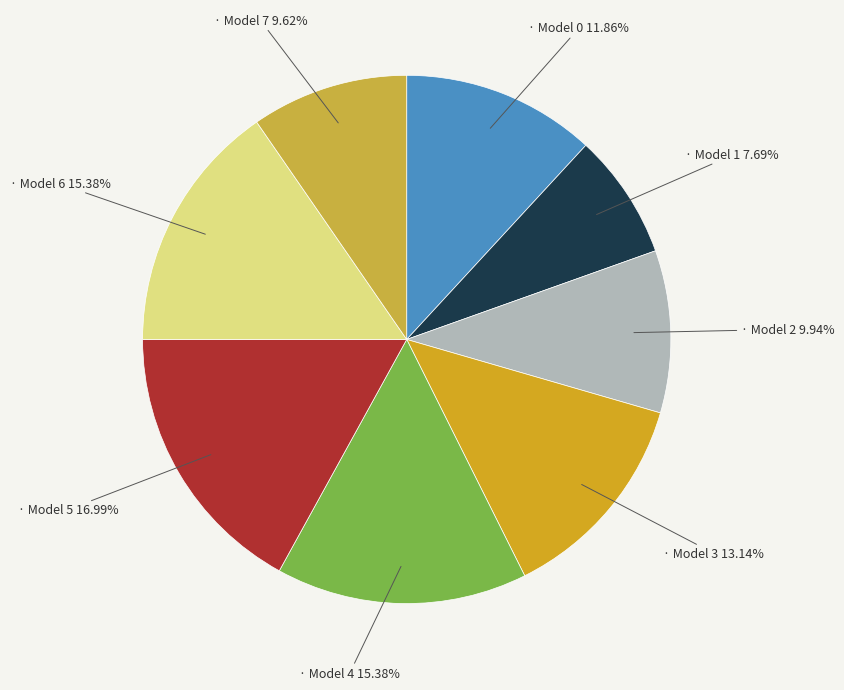

How many segments does this pie chart have?

8